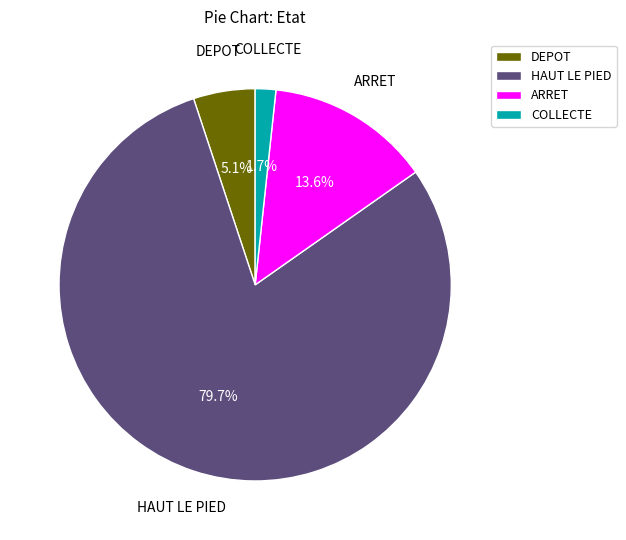

Is there a majority slice in this chart?

Yes